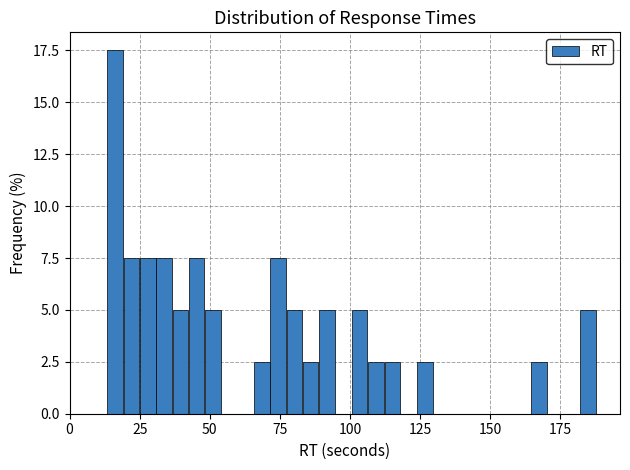

Around what value on the x-axis is the tallest bar? Give the approximate position of its centre, as read against the axis.

15